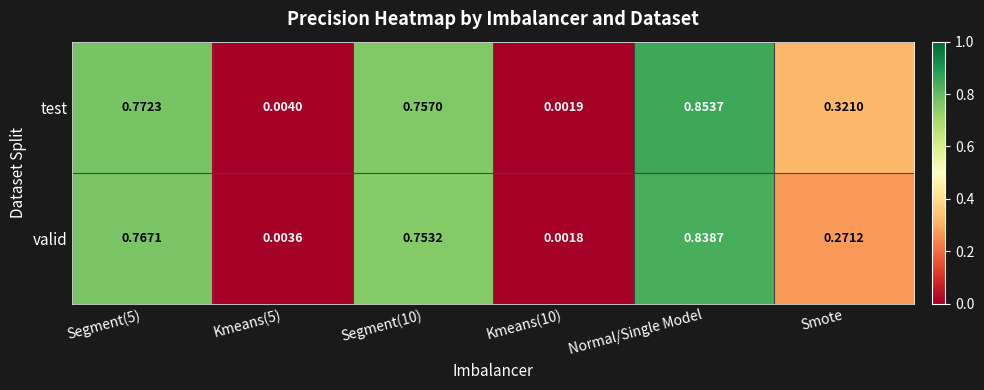

Which series has the largest total across all categories?

test